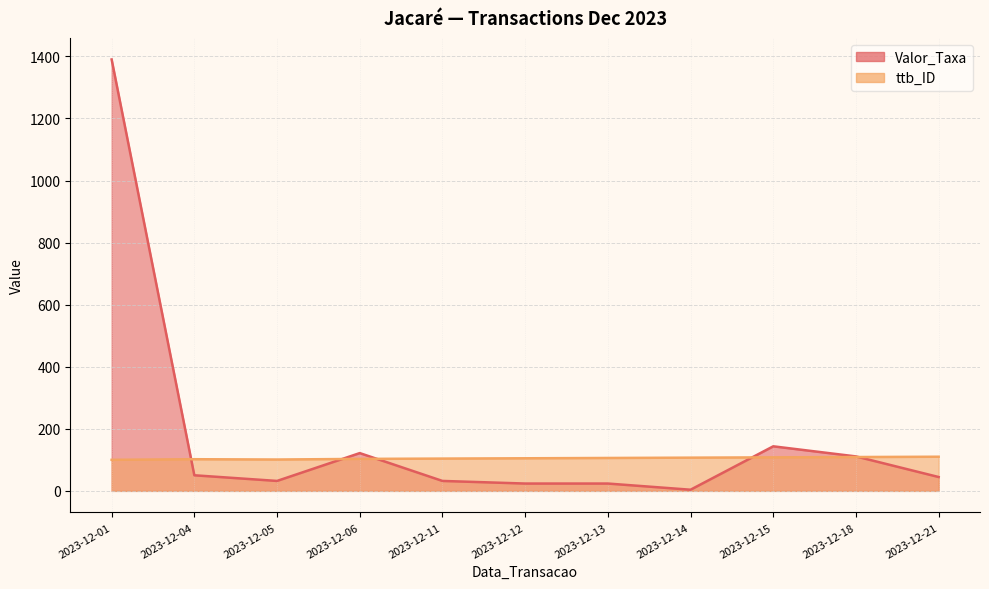

Reading left to right, what are all the values shown in this chart?

Valor_Taxa: 2023-12-01=1390.0	2023-12-04=50.2	2023-12-05=32.0	2023-12-06=121.7	2023-12-11=32.0	2023-12-12=23.6	2023-12-13=23.6	2023-12-14=3.7	2023-12-15=143.6	2023-12-18=111.0	2023-12-21=44.6
ttb_ID: 2023-12-01=100.0	2023-12-04=102.0	2023-12-05=101.0	2023-12-06=103.0	2023-12-11=104.0	2023-12-12=105.0	2023-12-13=106.0	2023-12-14=107.0	2023-12-15=108.0	2023-12-18=109.0	2023-12-21=110.0